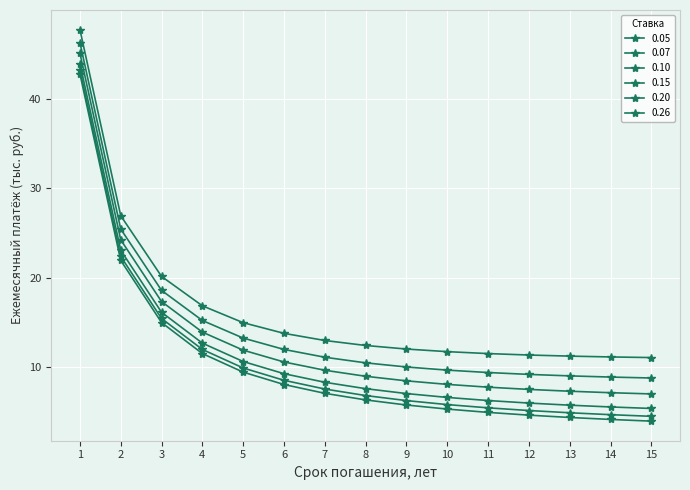

Is this an area chart (filled region under the line)?

No